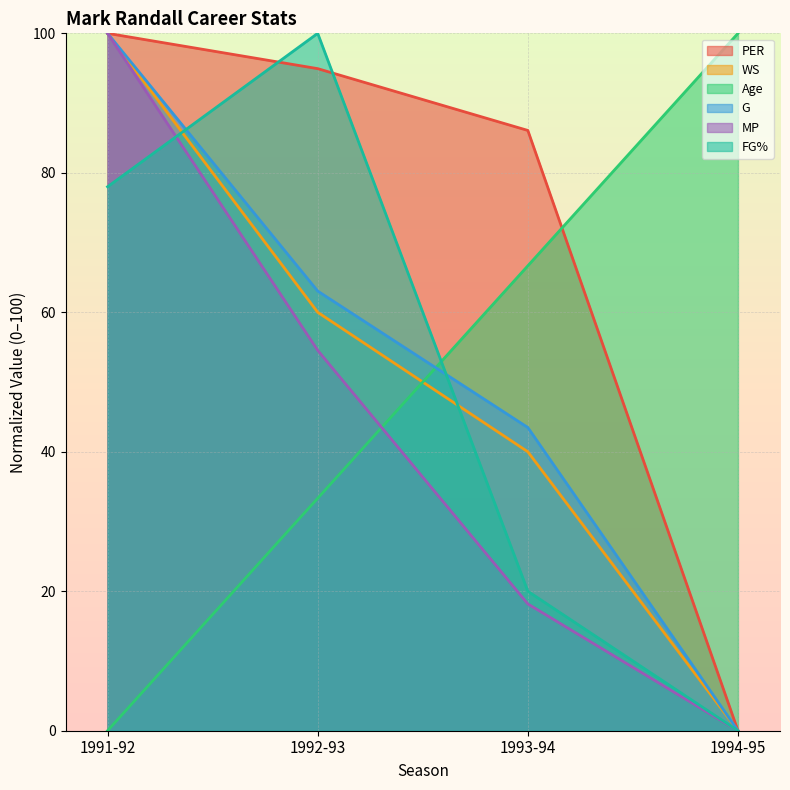

At 1991-92, list the series in order from largest to smallest.

PER, WS, G, MP, FG%, Age